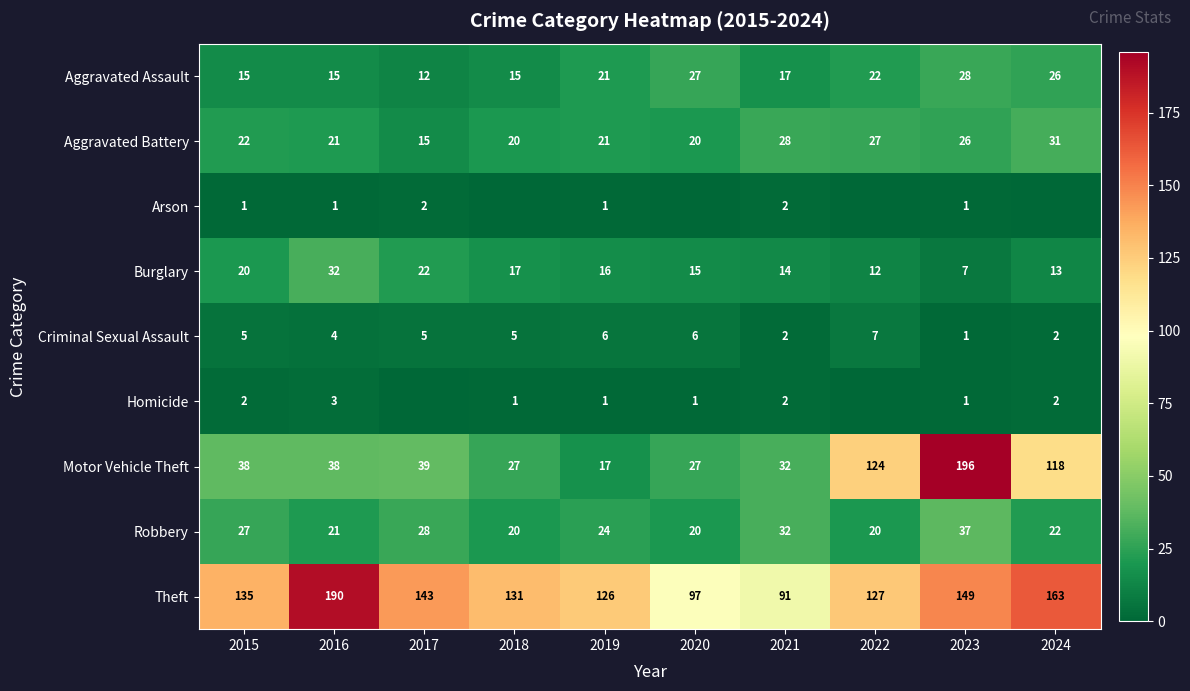

What is the average value of the Aggravated Assault series?

20